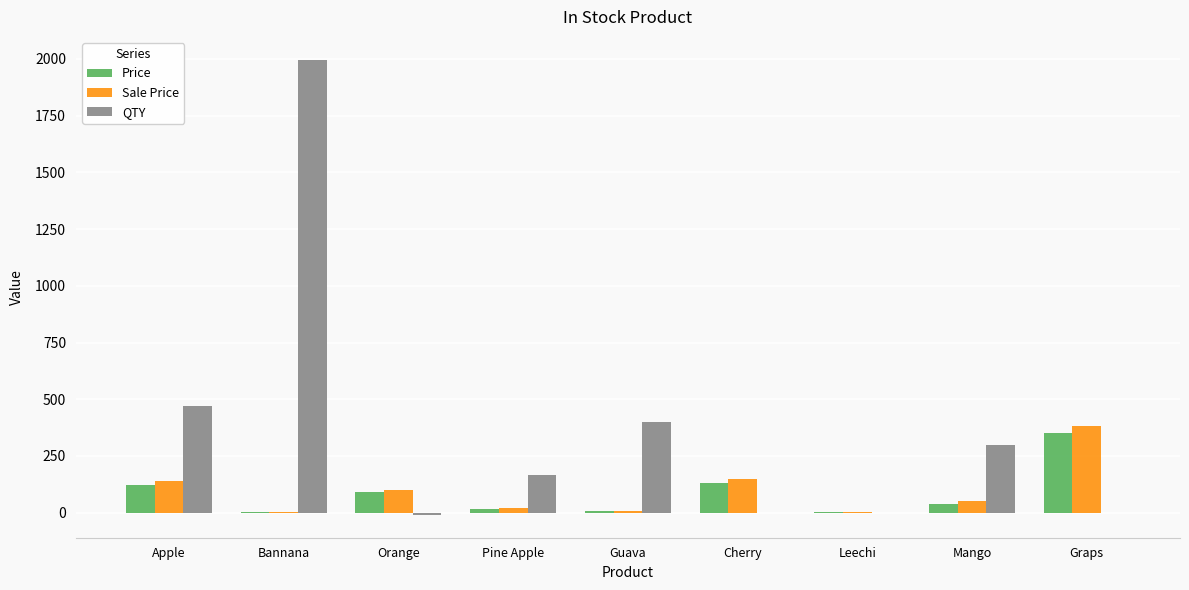

Does the chart contain stacked bars?

No